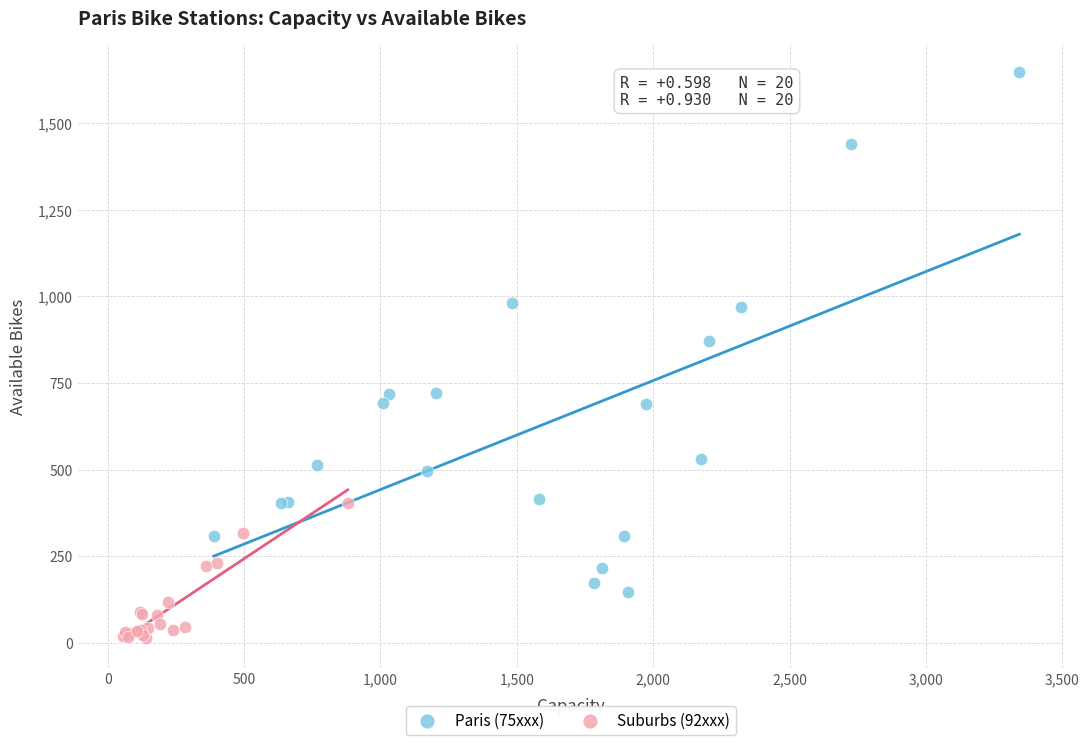

Which series has the widest spread of Y values?

Paris (75xxx)